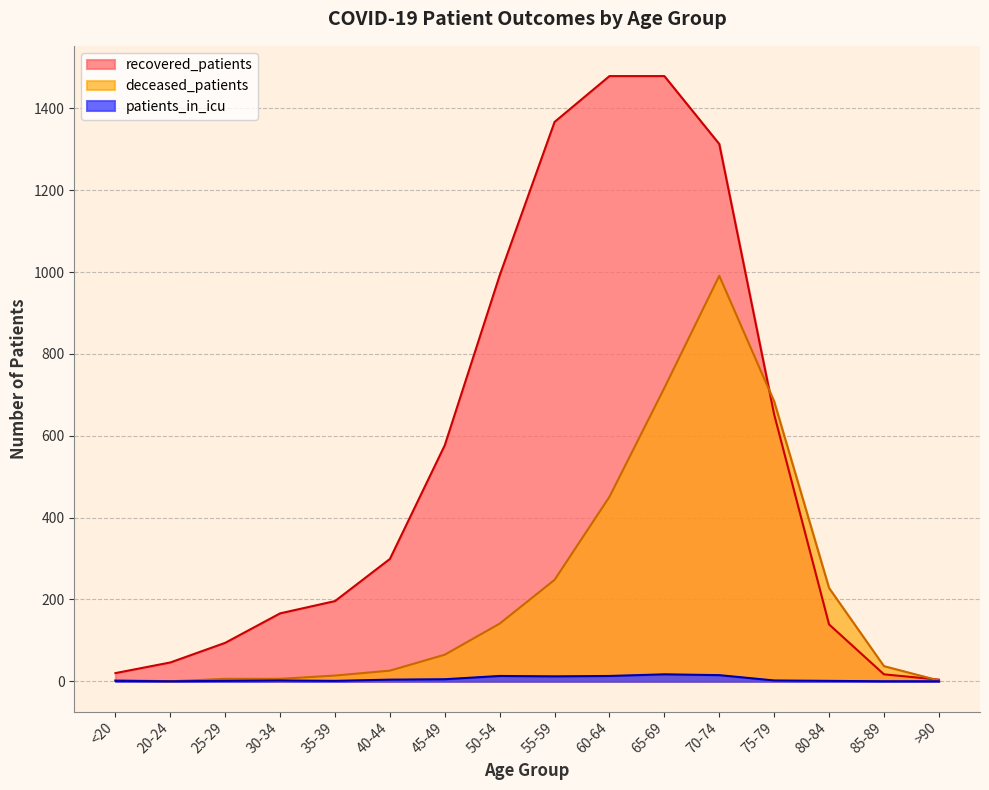

Which series has the largest range (max minus min)?

recovered_patients